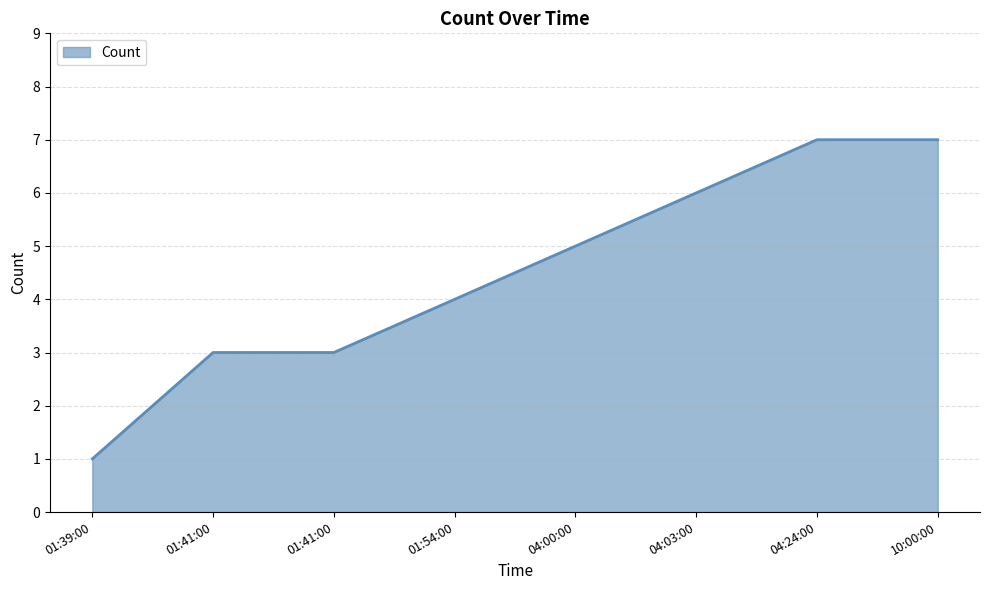

Which has a higher value, 04:00:00 or 01:54:00?

04:00:00